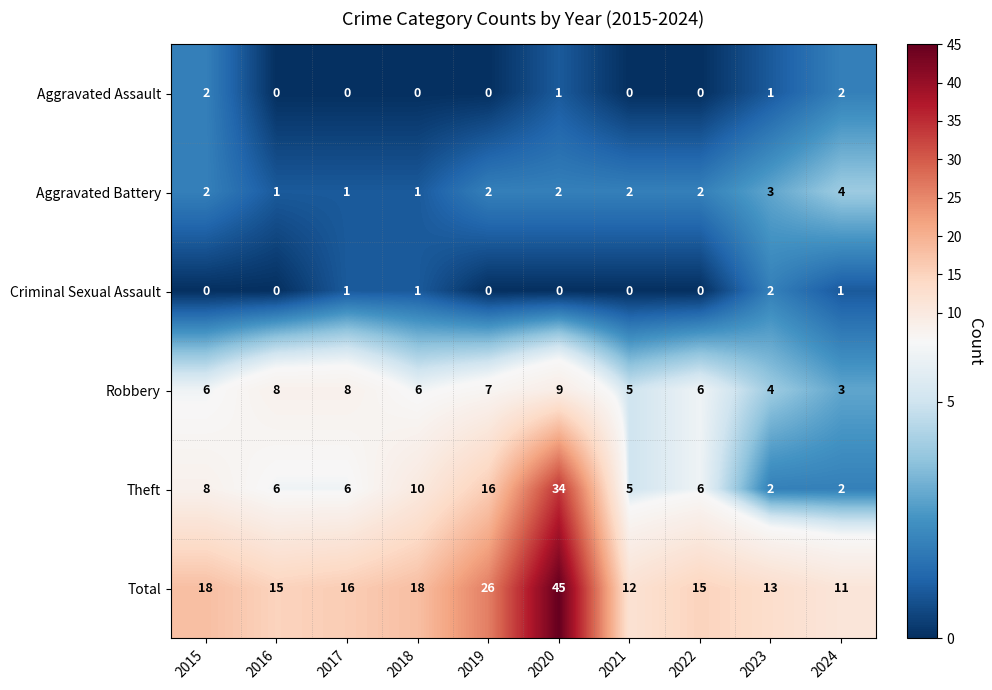

Between 2018 and 2019, which series saw the biggest shift?

Total